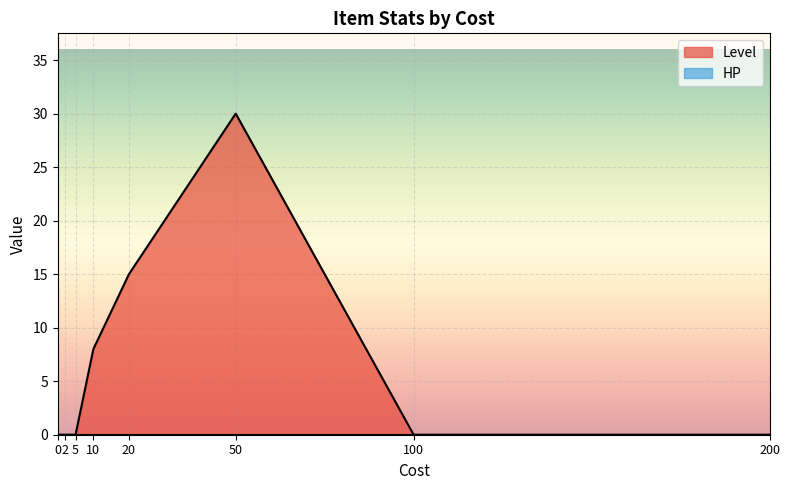

True or false: HP and Level cross at least once.

False